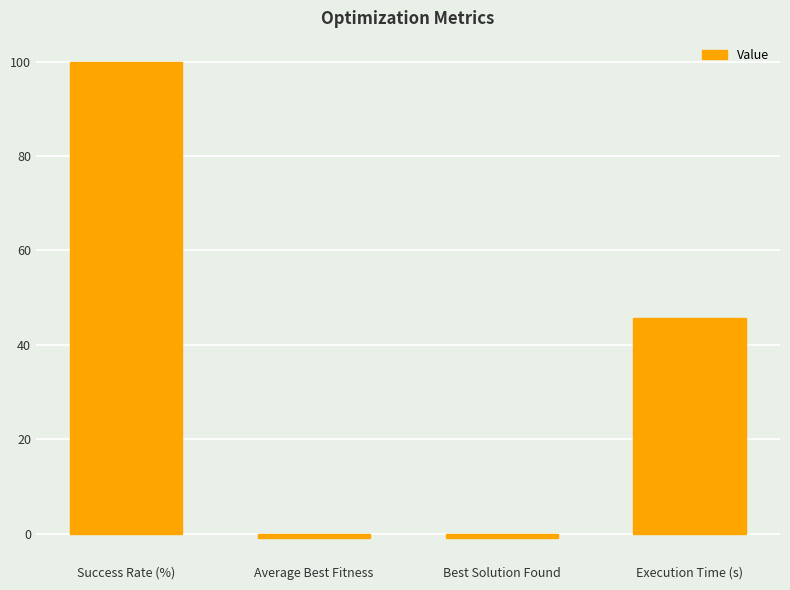

Reading left to right, transcribe all the data shown in this chart.

Success Rate (%)=100.0	Average Best Fitness=-1.0	Best Solution Found=-1.0	Execution Time (s)=45.7